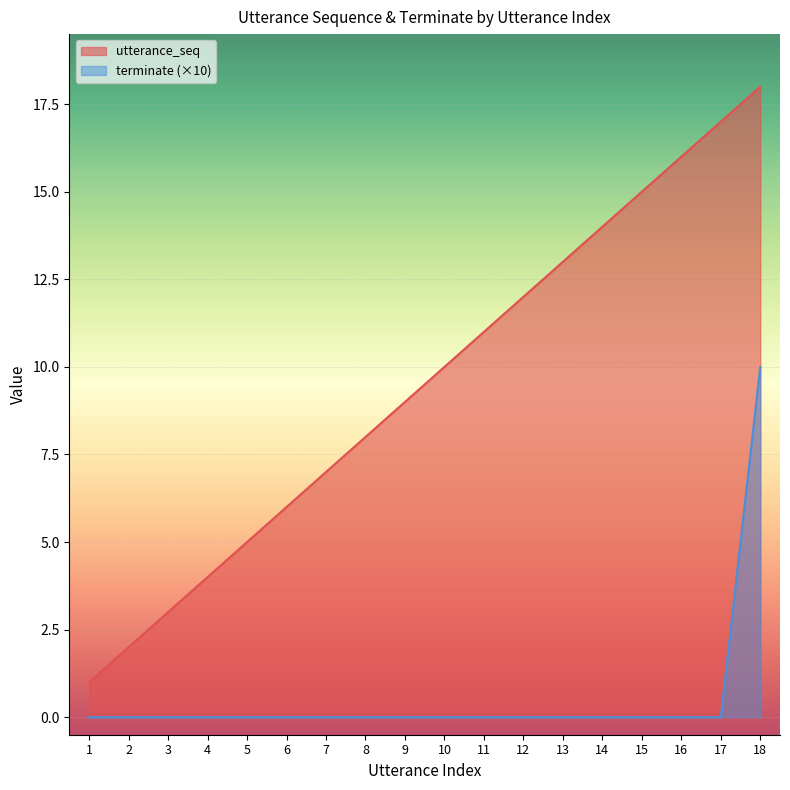

Reading right to left, extract all data points from this chart.

utterance_seq: 18=18	17=17	16=16	15=15	14=14	13=13	12=12	11=11	10=10	9=9	8=8	7=7	6=6	5=5	4=4	3=3	2=2	1=1
terminate: 18=10	17=0	16=0	15=0	14=0	13=0	12=0	11=0	10=0	9=0	8=0	7=0	6=0	5=0	4=0	3=0	2=0	1=0